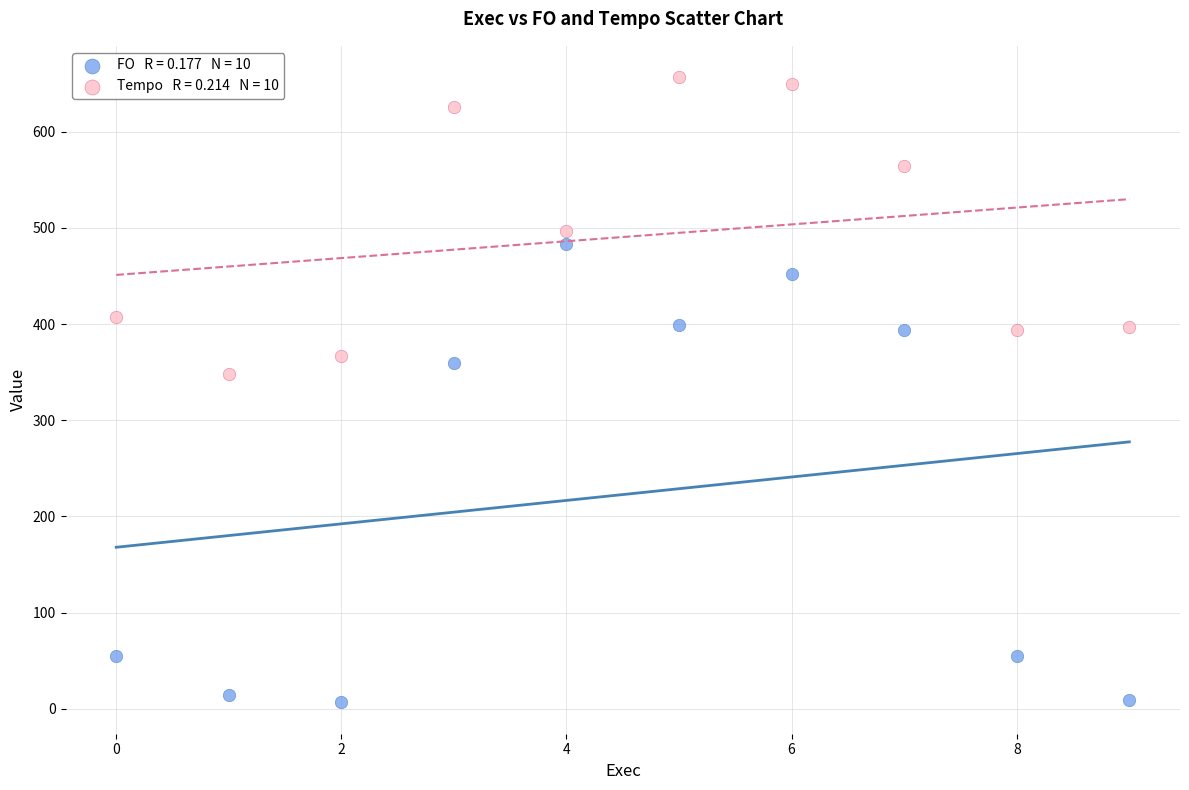

Across all series, what Y value is closest to 331?

347.8